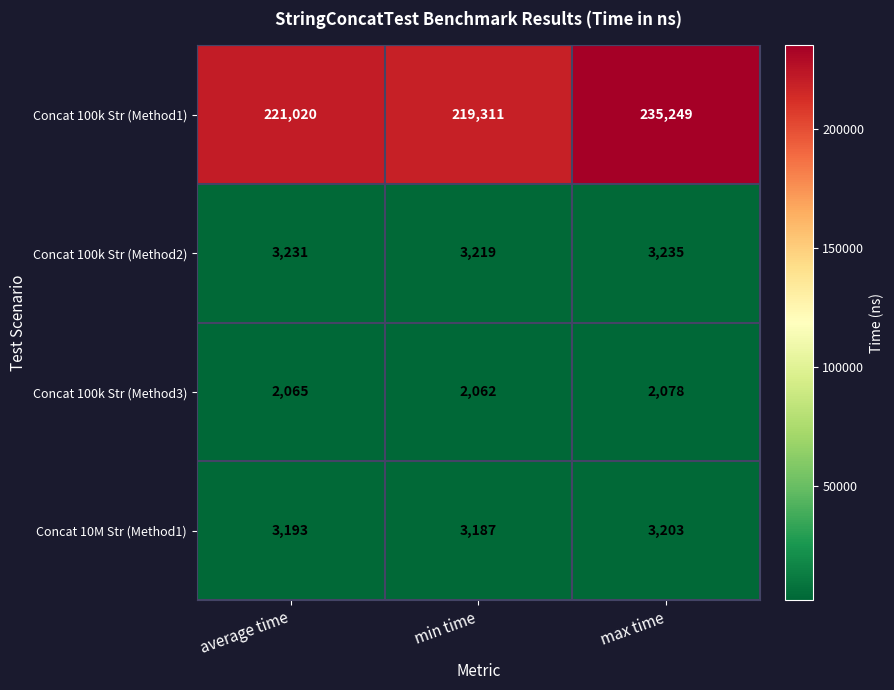

List the series in order of their peak value, highest first.

Concat 100k Str (Method1), Concat 100k Str (Method2), Concat 10M Str (Method1), Concat 100k Str (Method3)